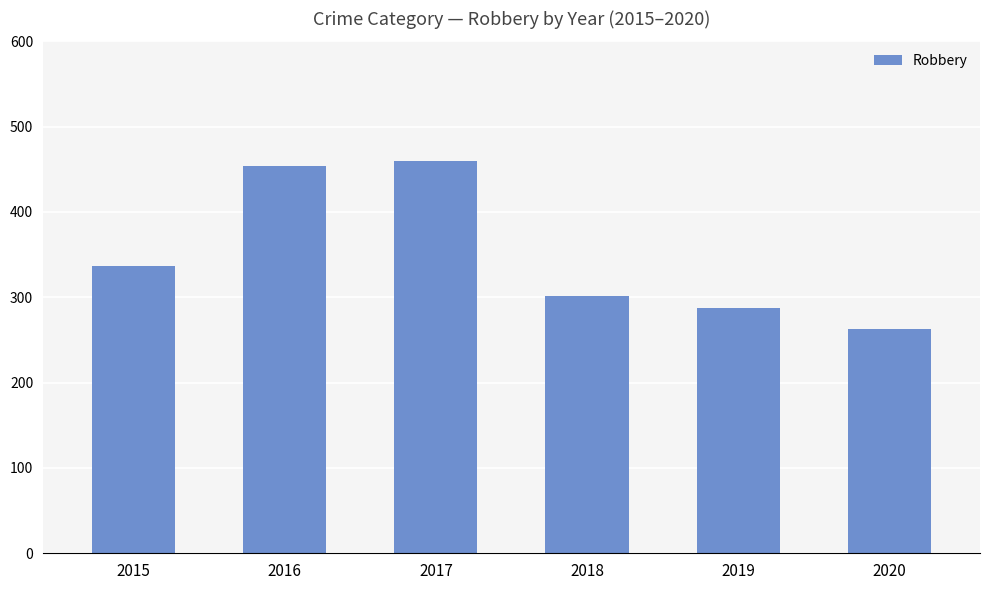

What is the difference between the values at 2020 and 2015?

74